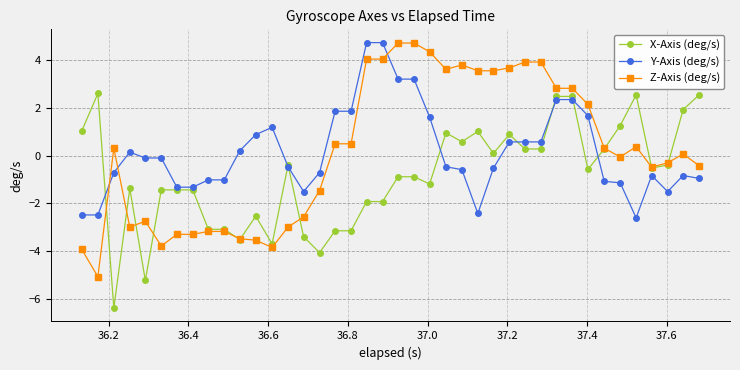

What is the minimum value for X-Axis (deg/s)?

-6.4